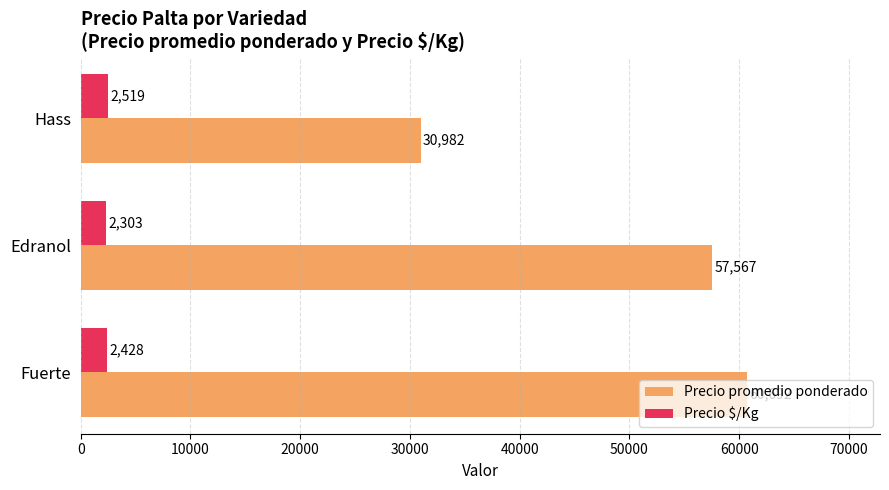

What is the spread (max minus min) of values at Edranol?

55264